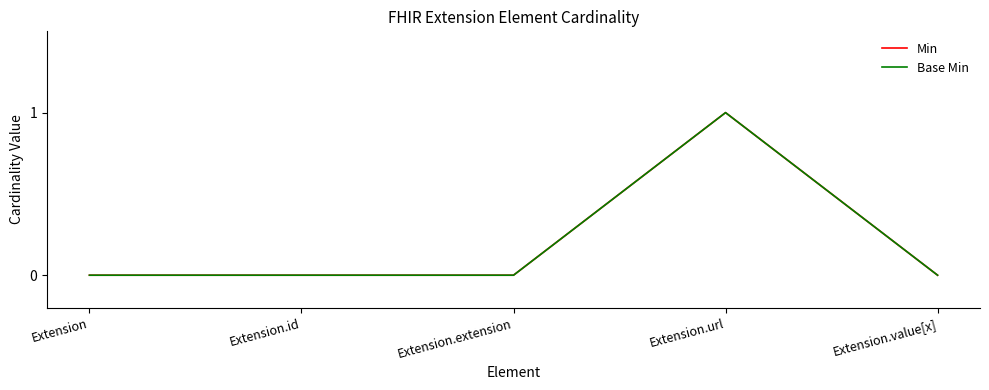

The Min series shows 0 at Extension.id. True or false?

True